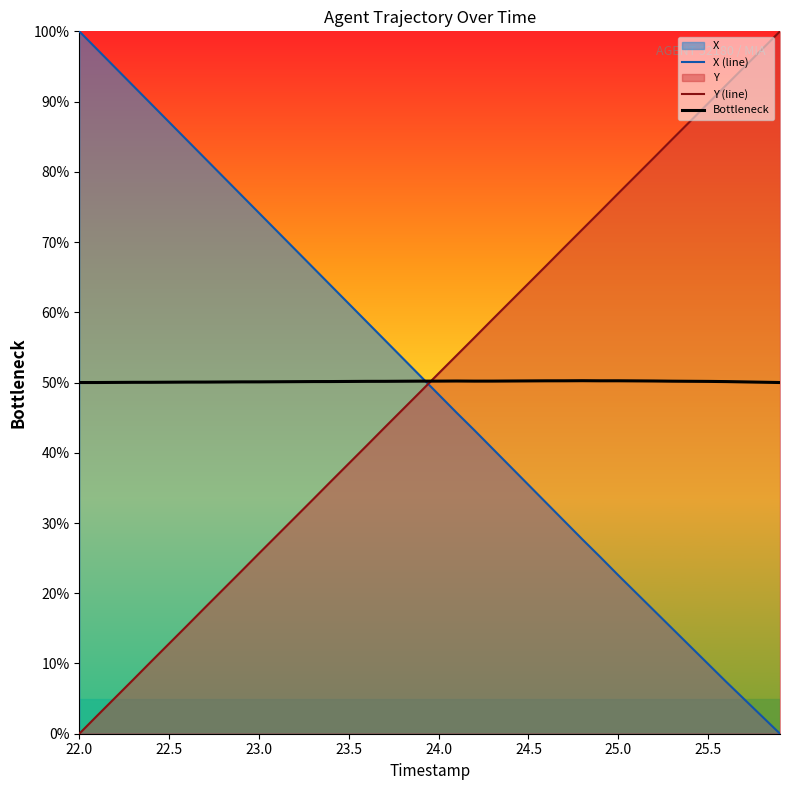

The value of Y (line) at 24.0 is 51.3. True or false?

True